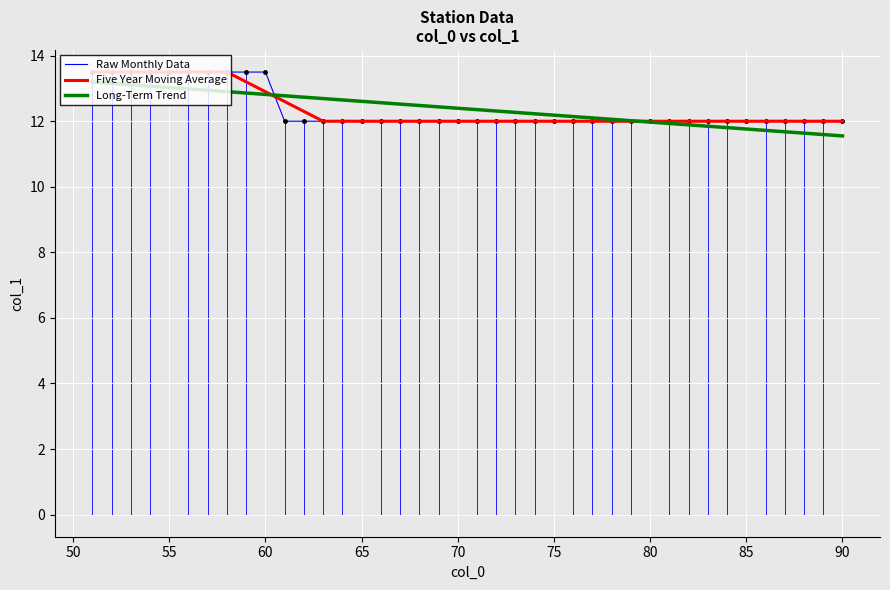

What is the smallest value displayed?

11.6